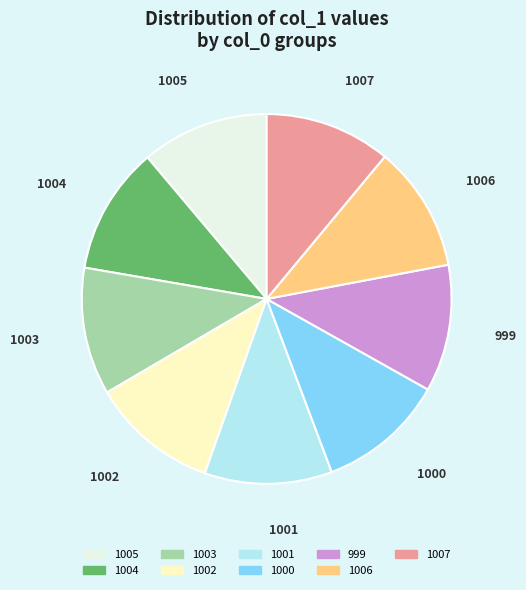

Is it true that 1006 is 17% of the pie?

False